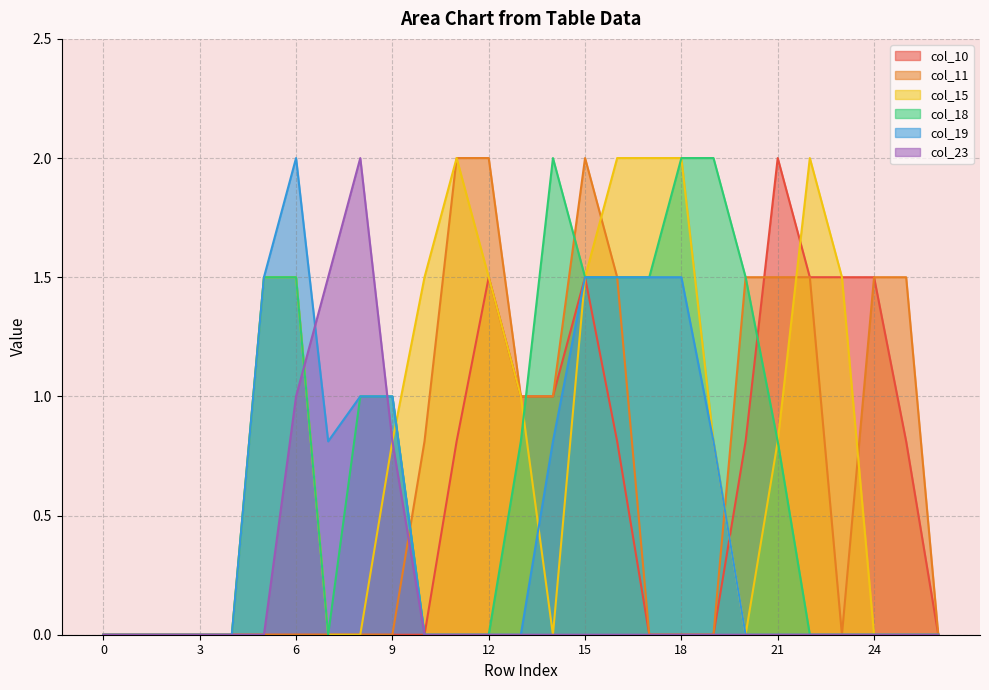

Which series changed the most between 9 and 23?

col_10